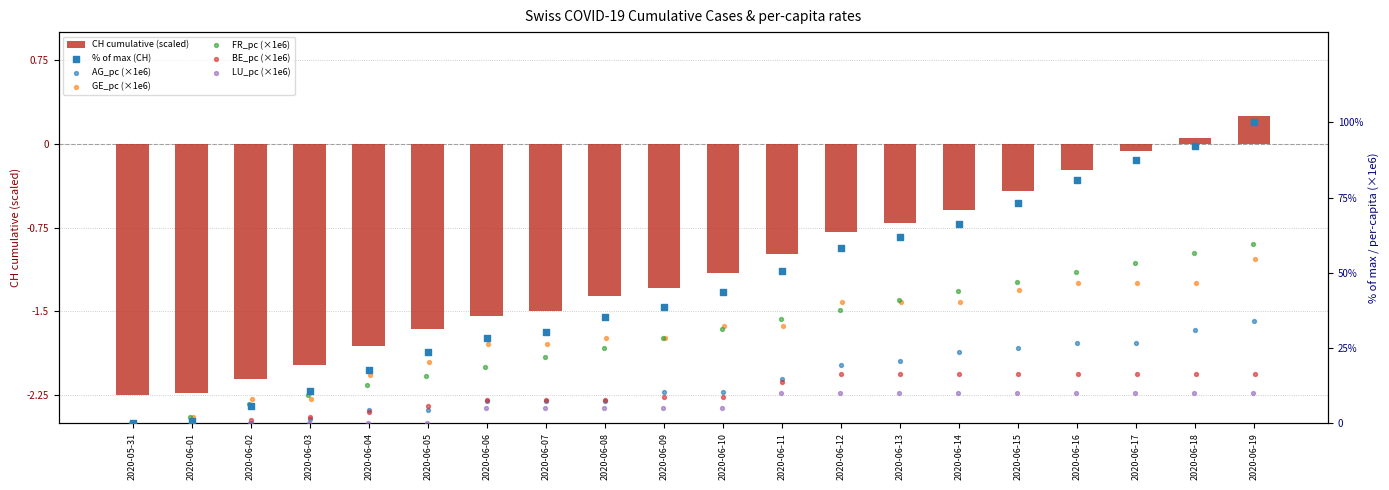

What is the average value of the CH cumulative (scaled) series?

-1.1